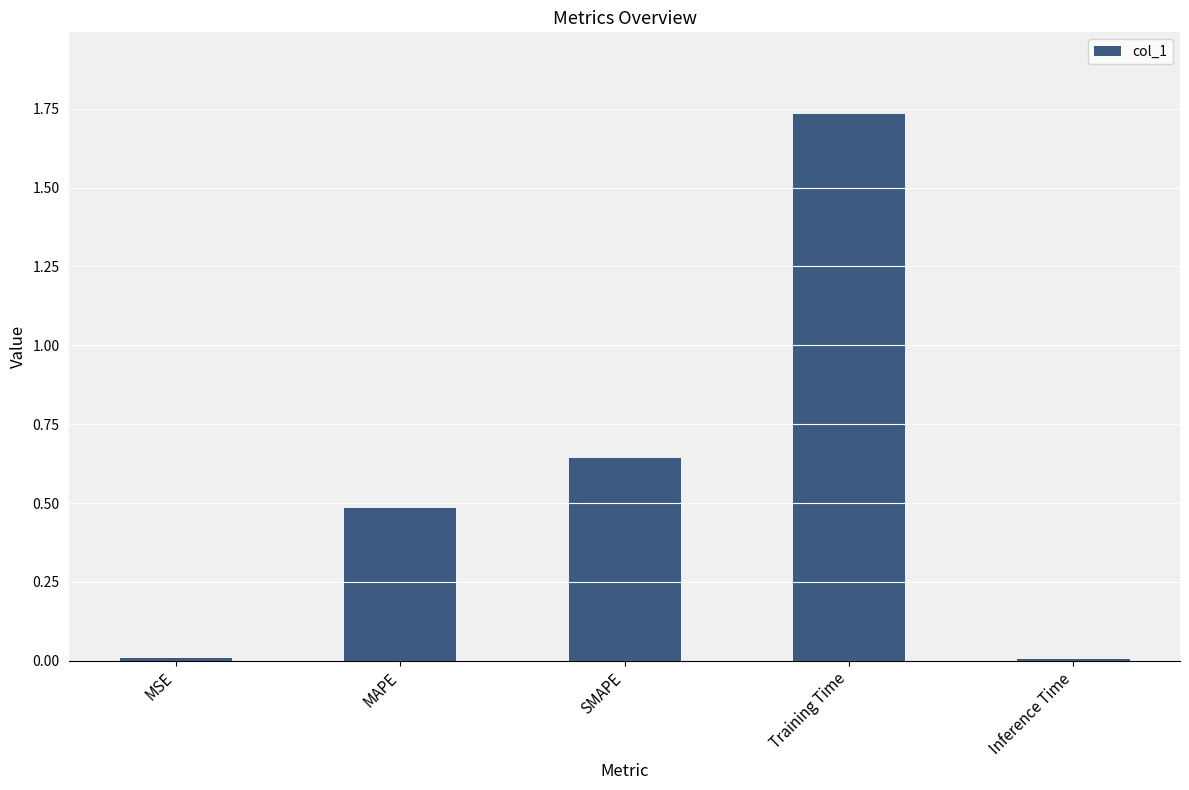

What position from the right is Inference Time?

1